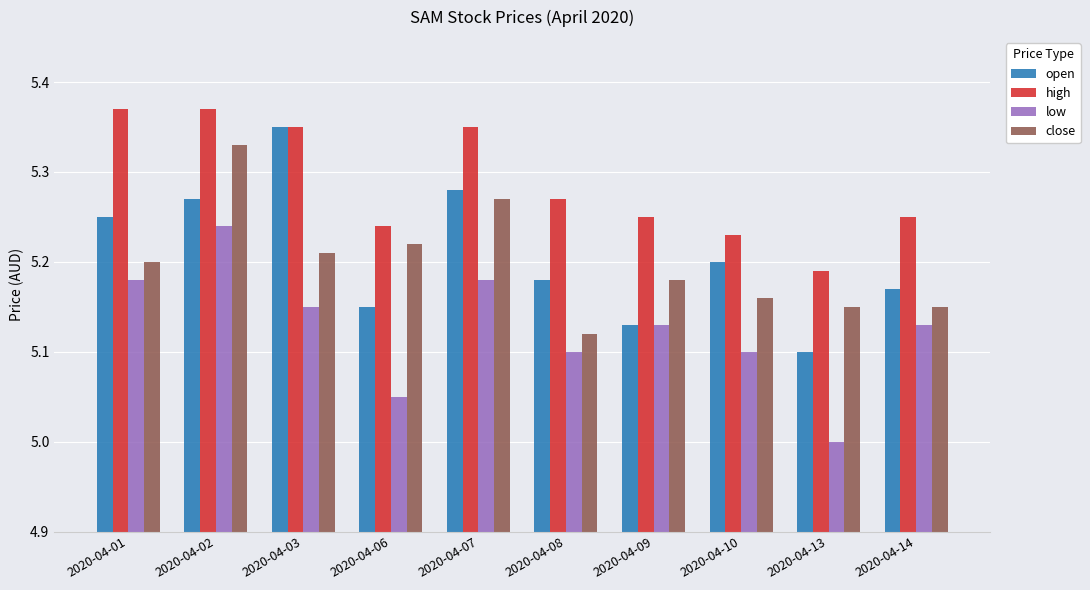

How many groups of bars are there?

10